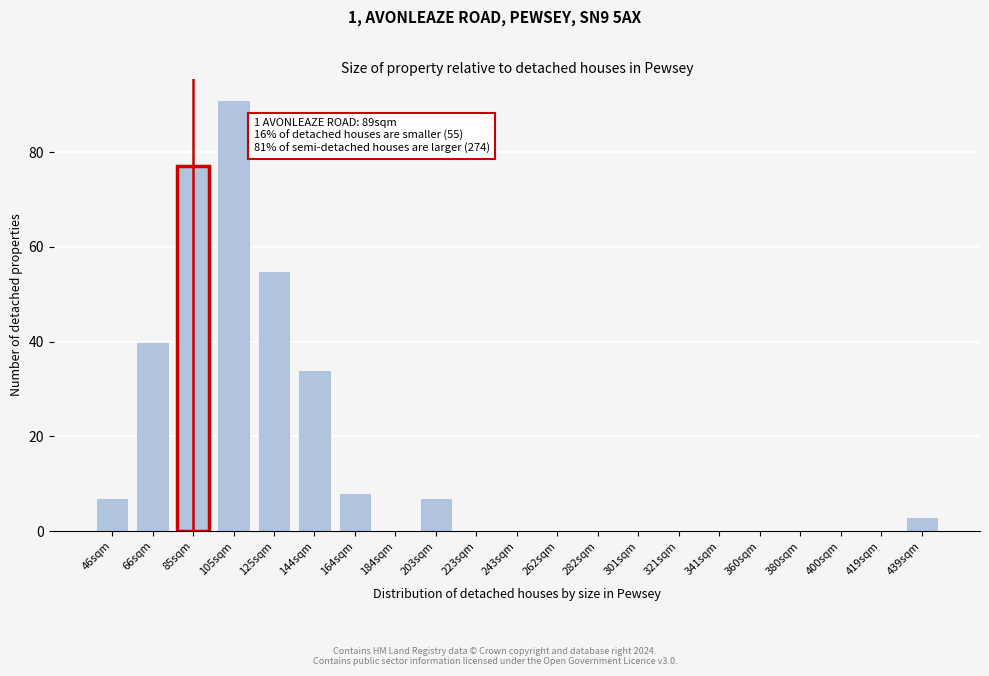

Reading left to right, list all the values displayed in this chart.

46sqm=7	66sqm=40	85sqm=77	105sqm=91	125sqm=55	144sqm=34	164sqm=8	184sqm=0	203sqm=7	223sqm=0	243sqm=0	262sqm=0	282sqm=0	301sqm=0	321sqm=0	341sqm=0	360sqm=0	380sqm=0	400sqm=0	419sqm=0	439sqm=3